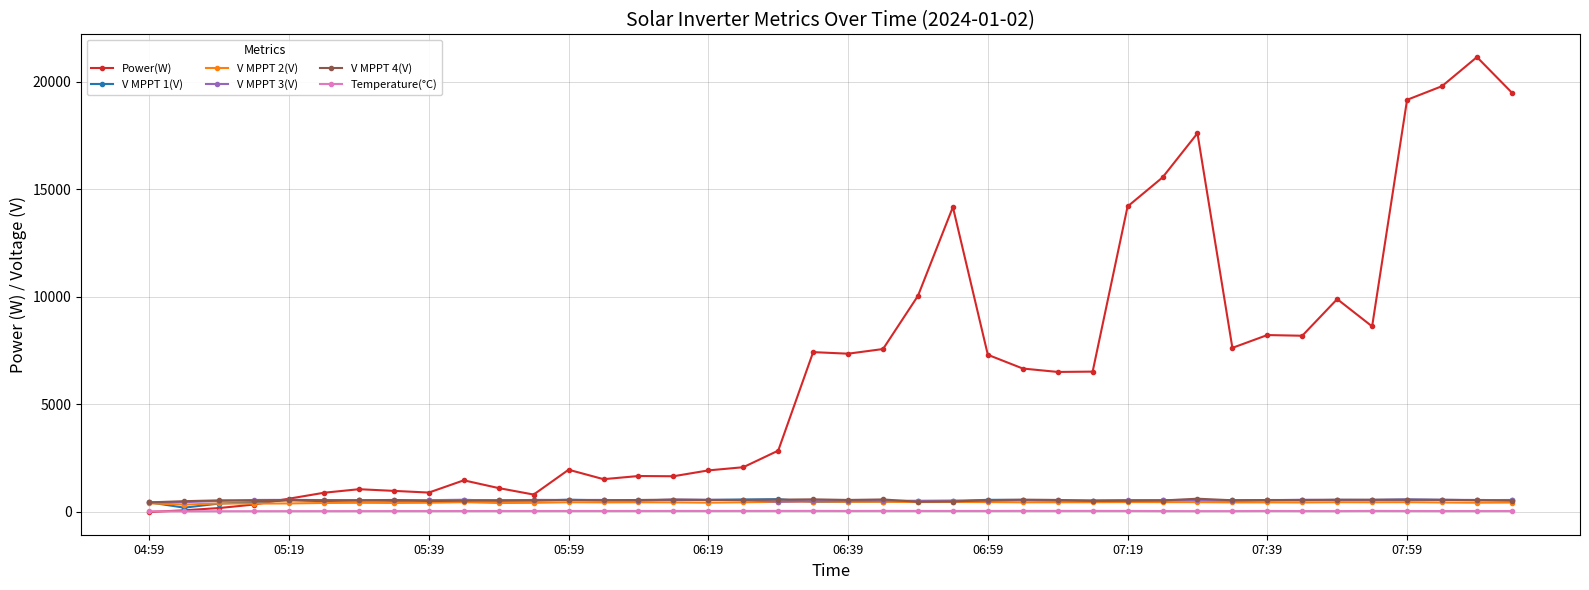

Which series has the widest spread of values?

Power(W)